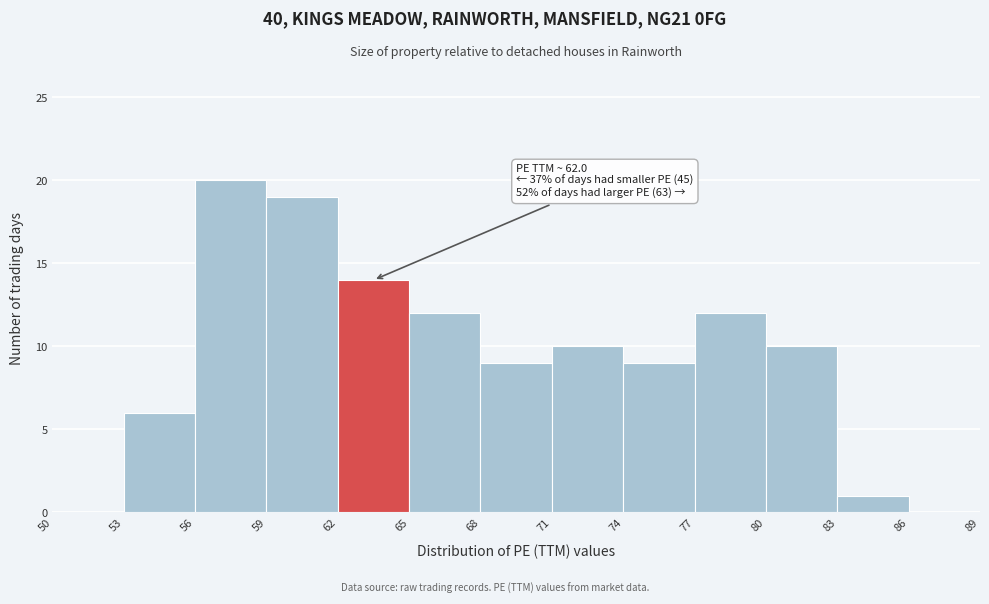

Over which range of the x-axis is the bar tallest?

56 to 59